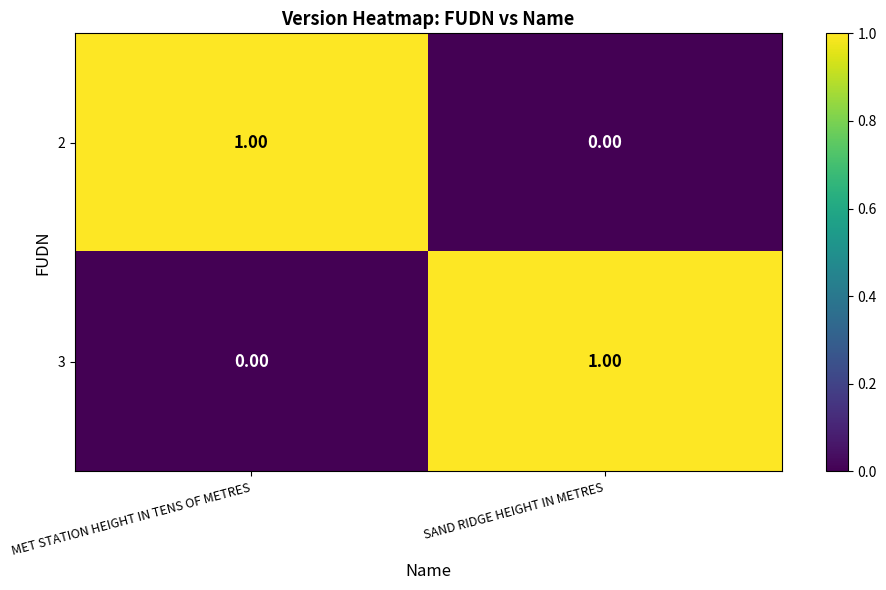

Which category has the highest value in the 3 series?

SAND RIDGE HEIGHT IN METRES